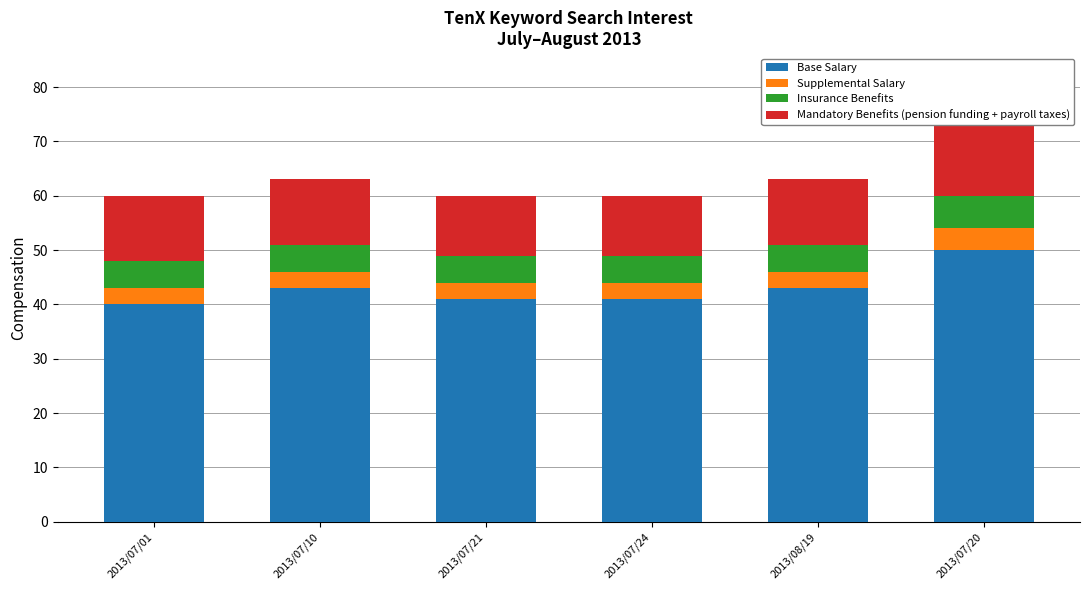

Which has a higher value, 2013/07/01 or 2013/07/10?

2013/07/10